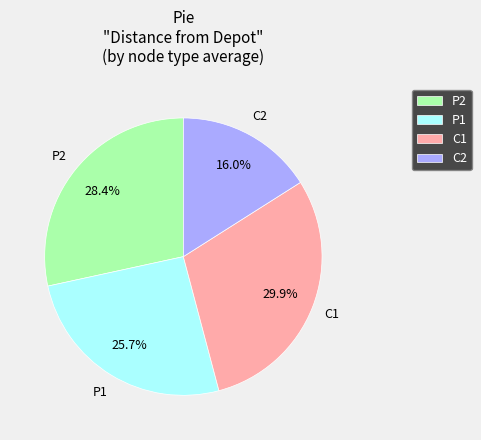

How many slices are in this pie chart?

4